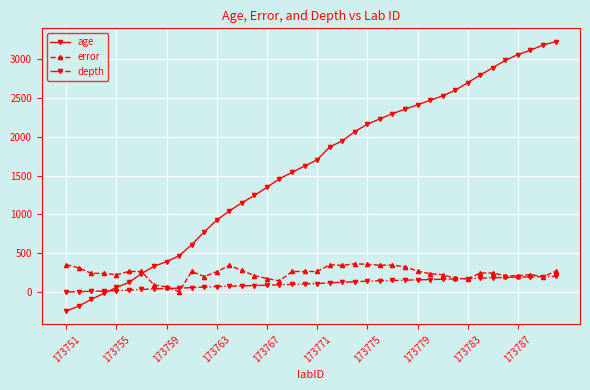

List the series in order of their peak value, highest first.

age, error, depth